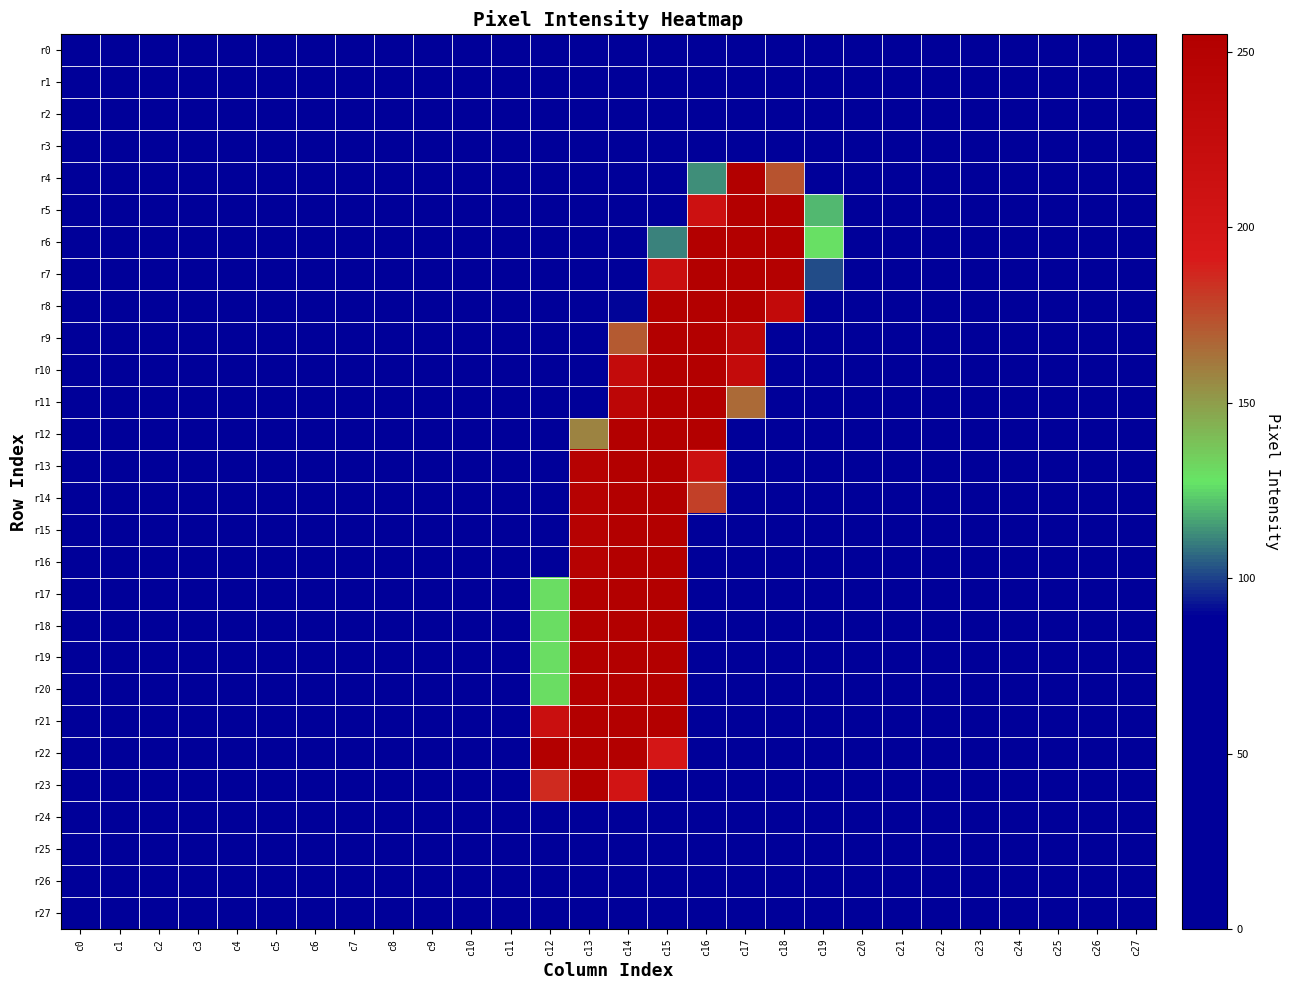

Count the number of categories in the chart.

28